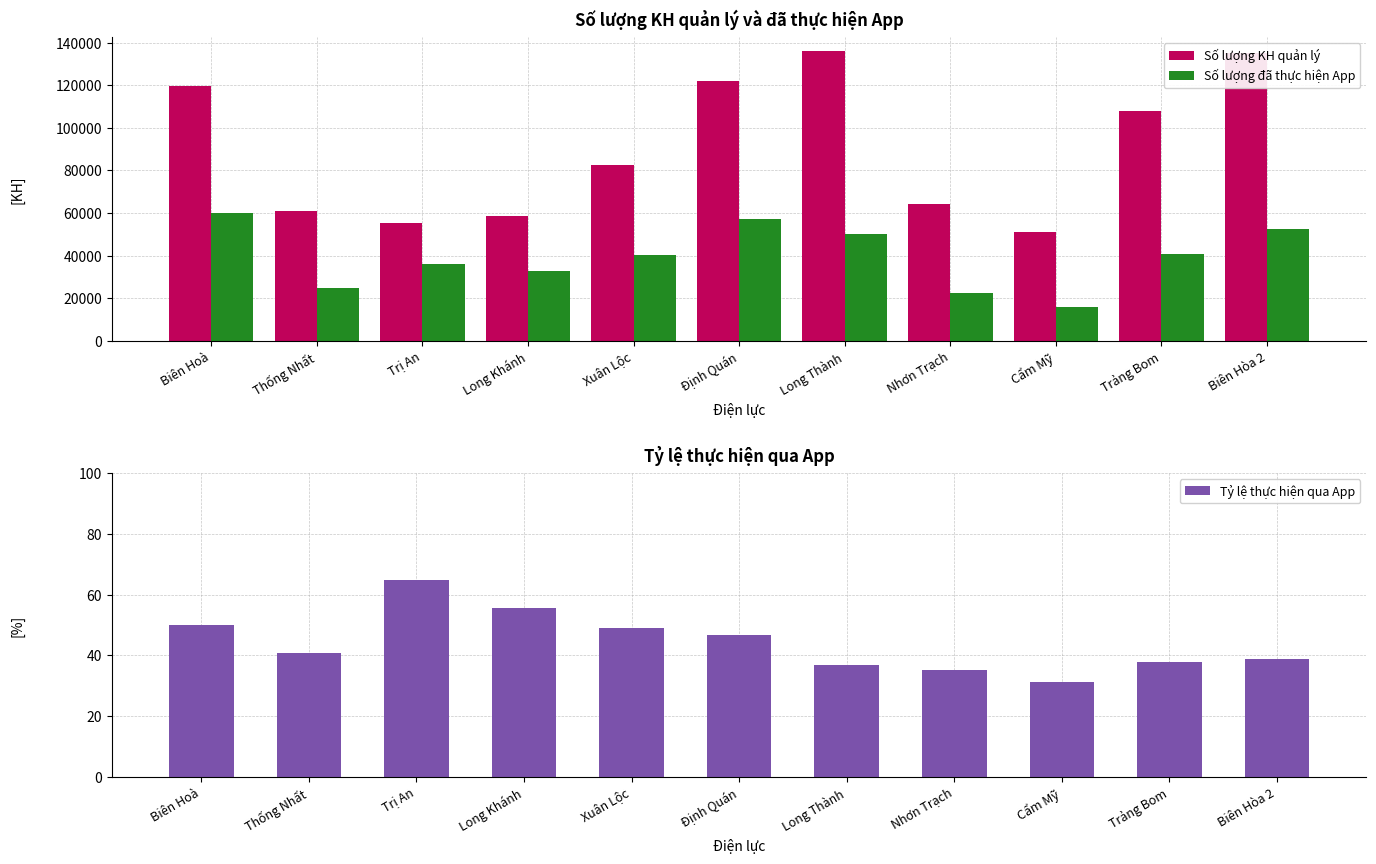

What is the difference between the second highest and minimum values in the Số lượng KH quản lý series?

83848